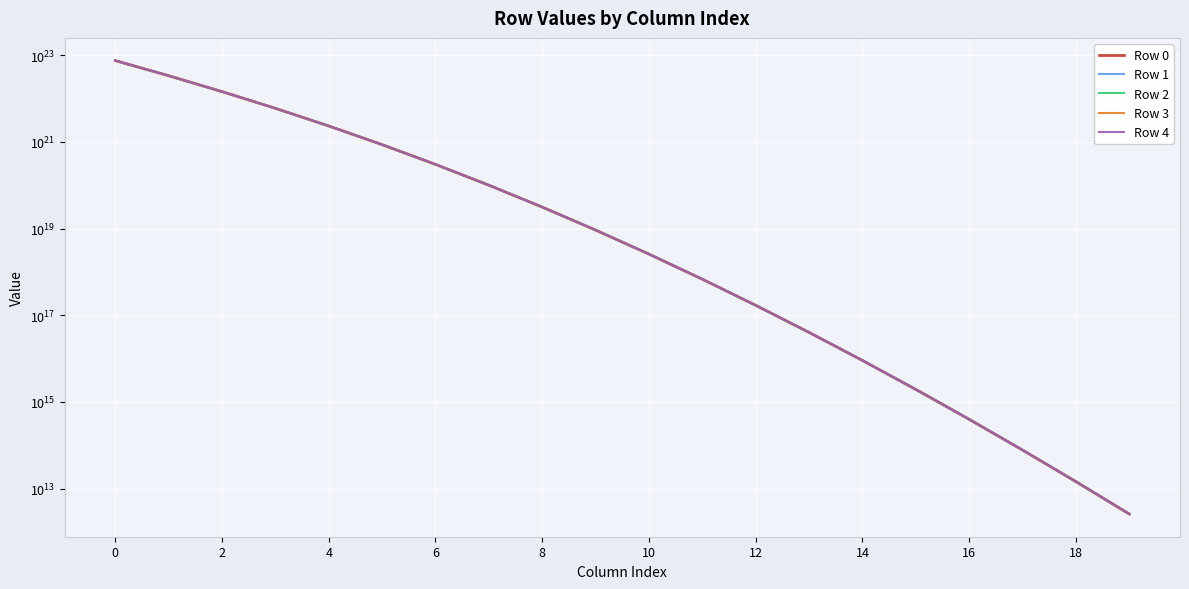

Which series has the widest spread of values?

Row 4